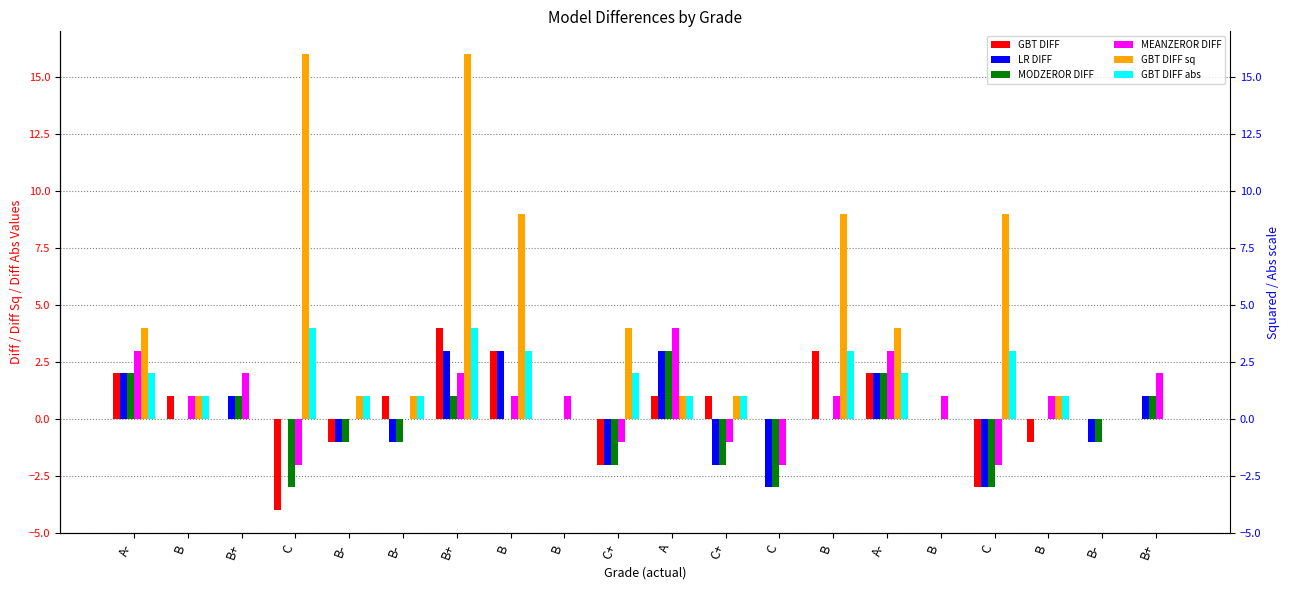

Is the value of GBT DIFF abs at C greater than the value of LR DIFF at A-?

Yes